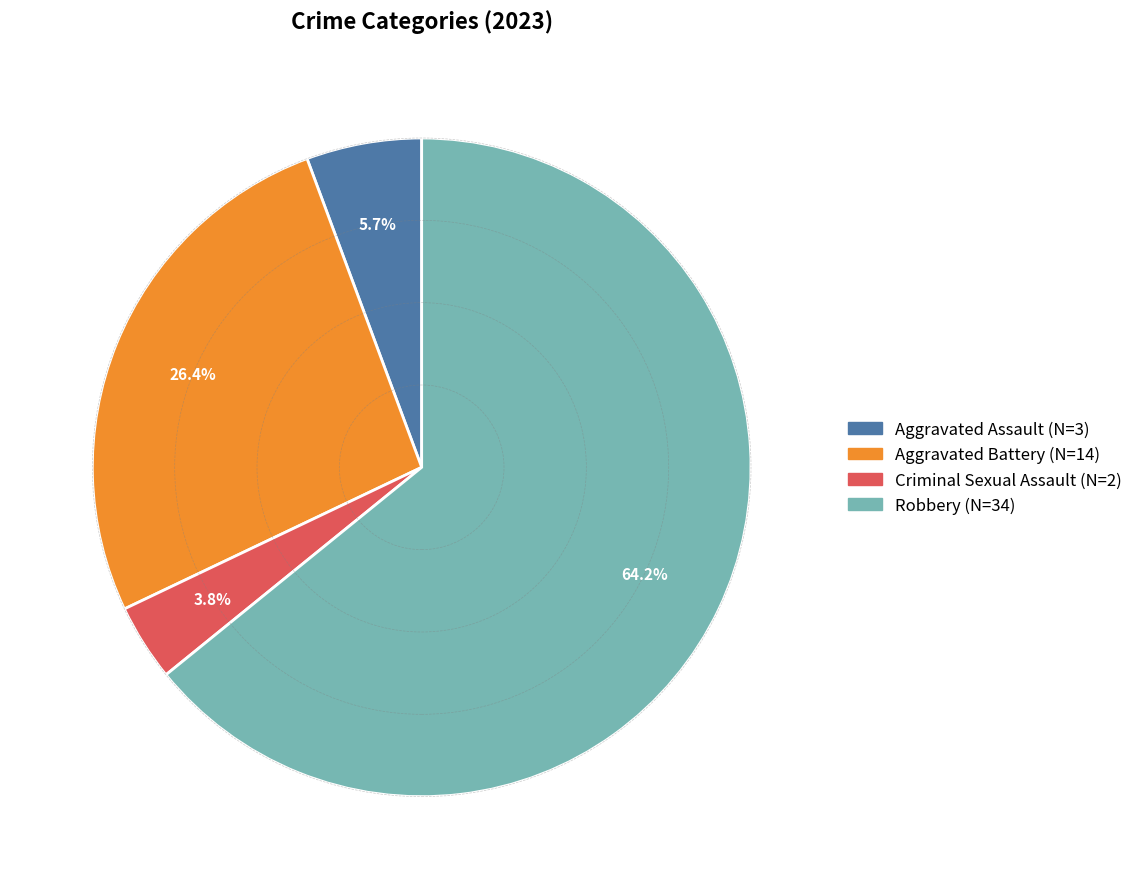

To the nearest percent, what percentage of the pie is Aggravated Assault?

6%